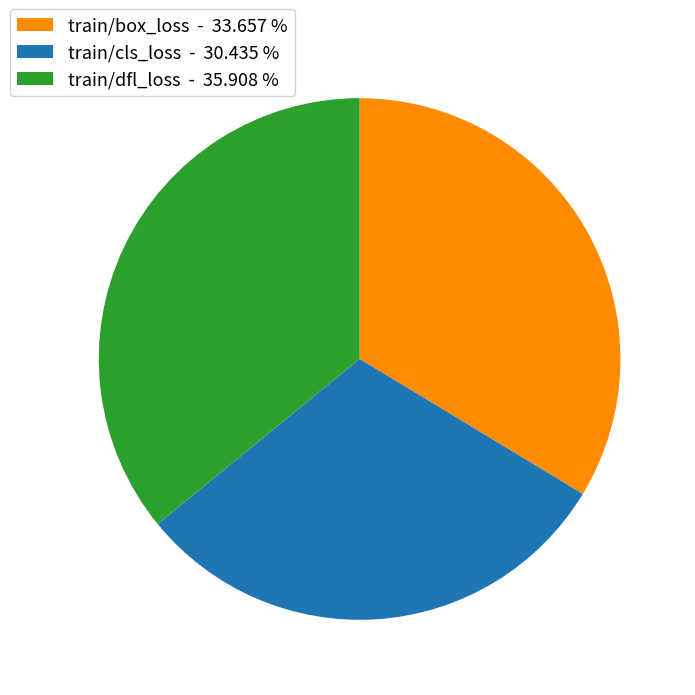

Rank the categories by value from lowest to highest.

train/cls_loss - 30.435 %, train/box_loss - 33.657 %, train/dfl_loss - 35.908 %